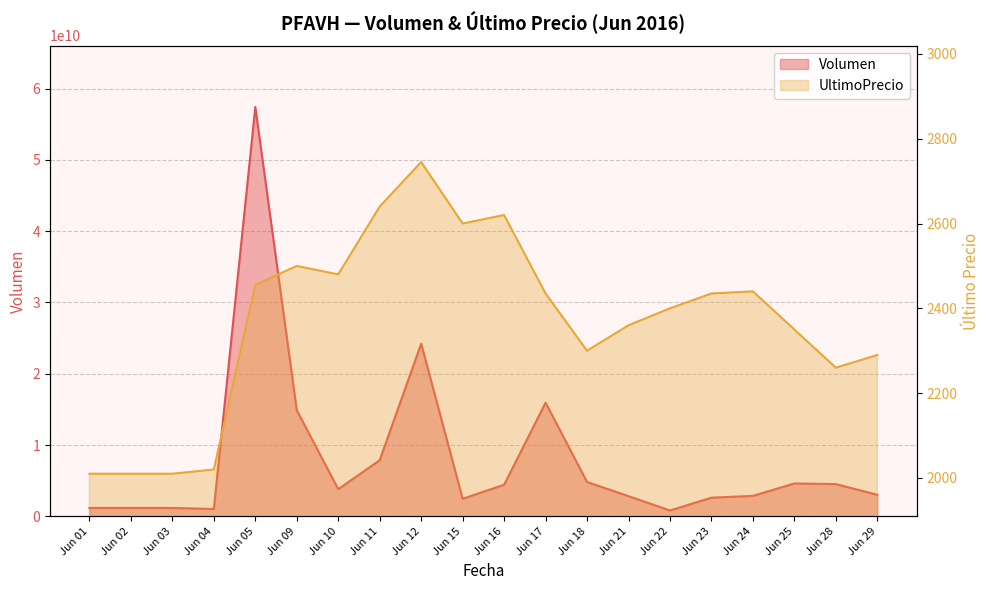

True or false: Volumen and UltimoPrecio intersect in this chart.

False